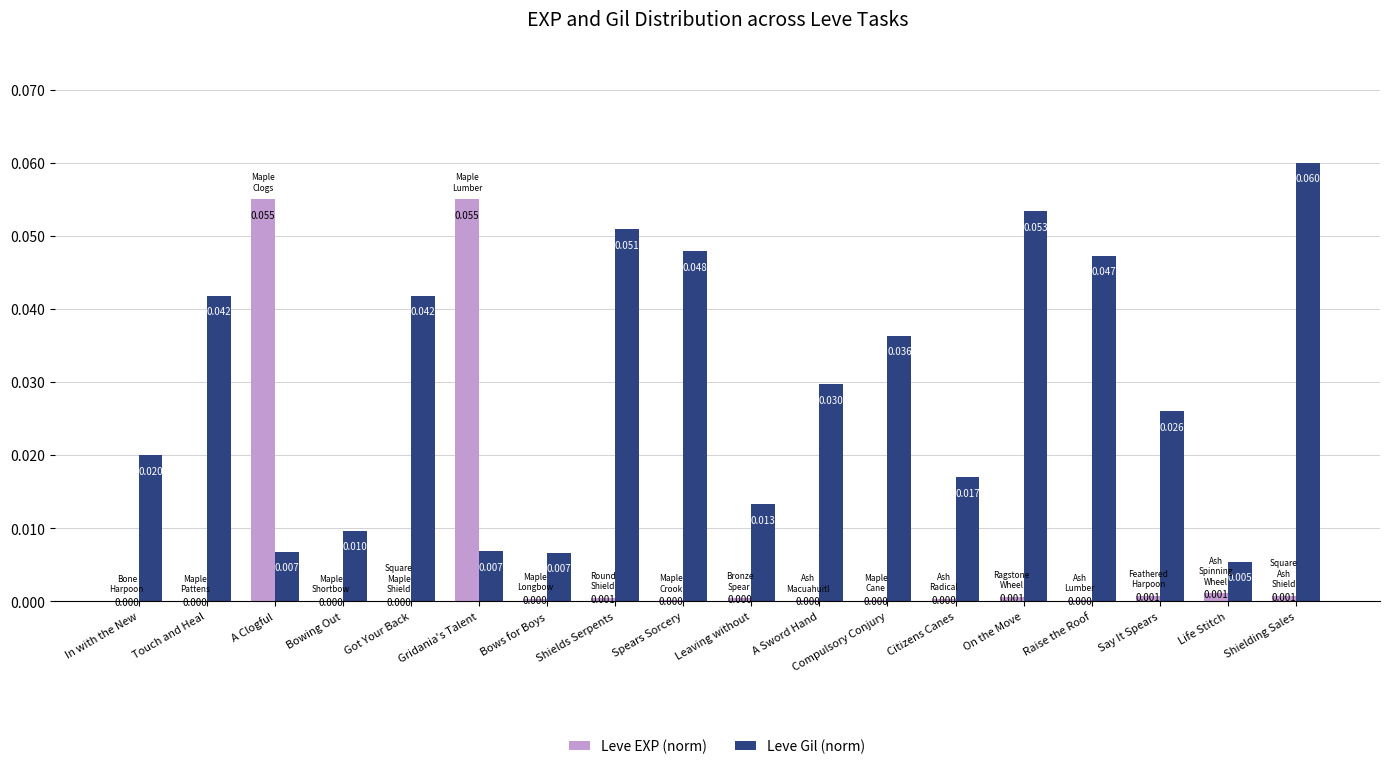

Between Touch and Heal and Raise the Roof, which series saw the biggest shift?

Leve Gil (norm)